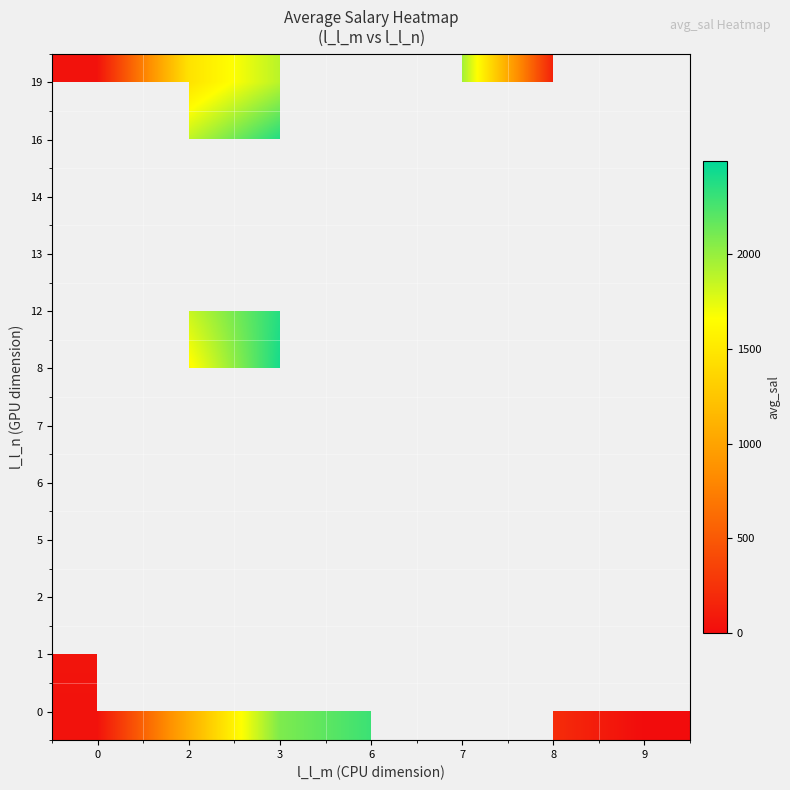

The 6 series shows 0.0 at 9. True or false?

True